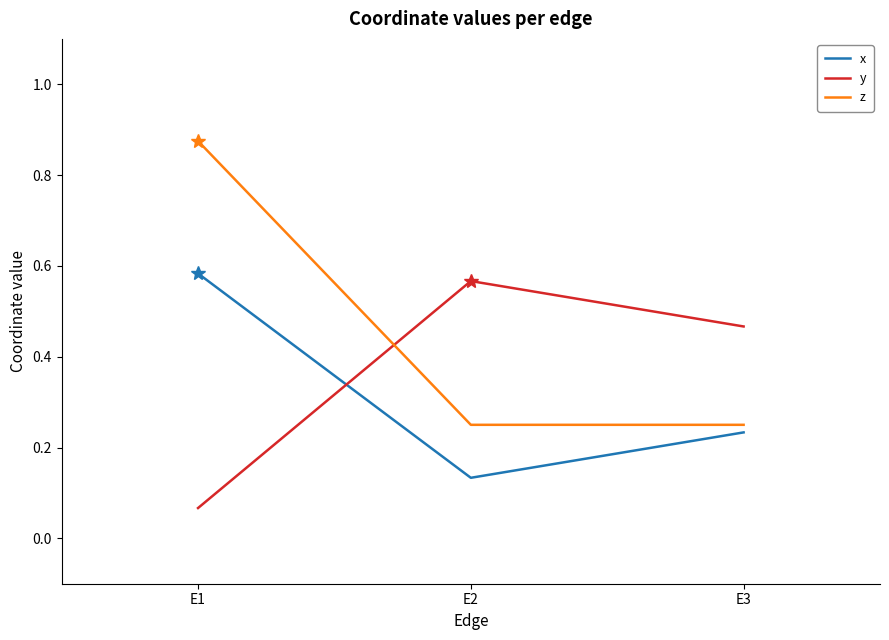

Is the value of z at E2 greater than the value of y at E1?

Yes